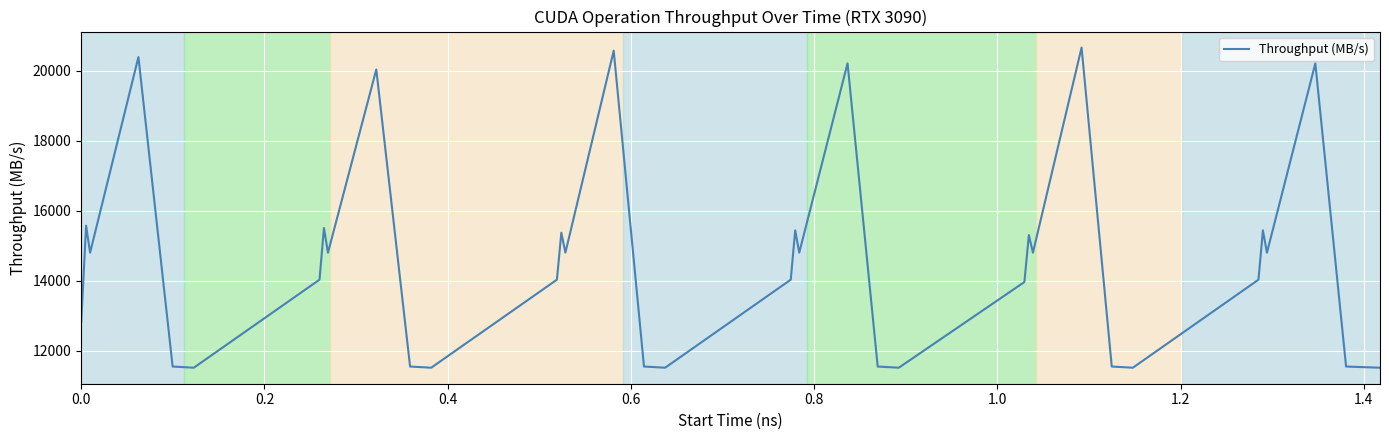

What is the smallest value displayed?

11509.2